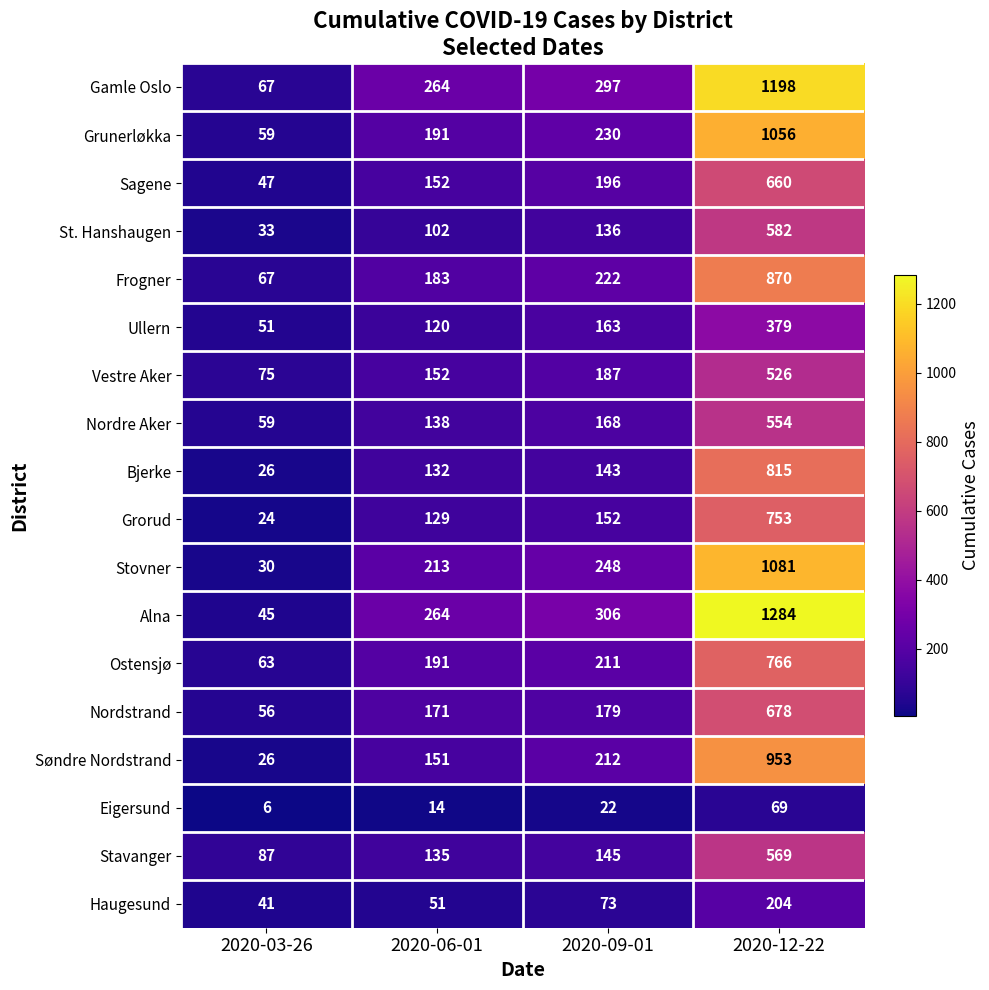

At which category is the sum across all series the highest?

2020-12-22